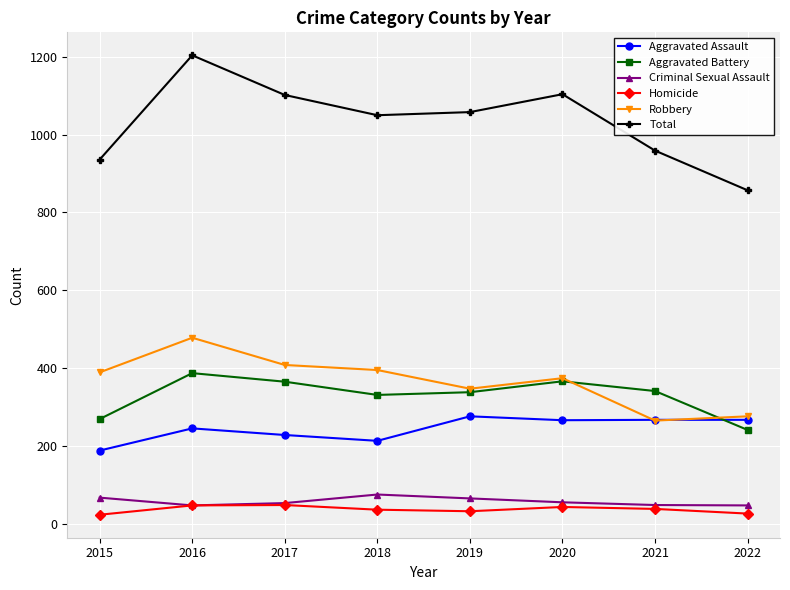

What is the difference between the second highest and minimum values in the Total series?

247